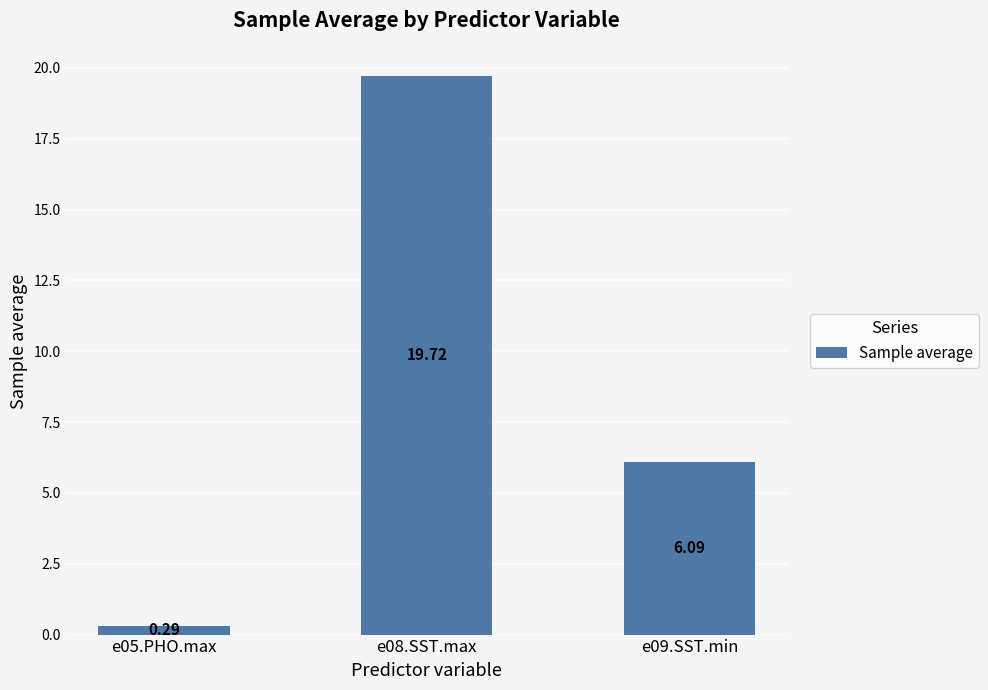

How many data points are less than 6?

1